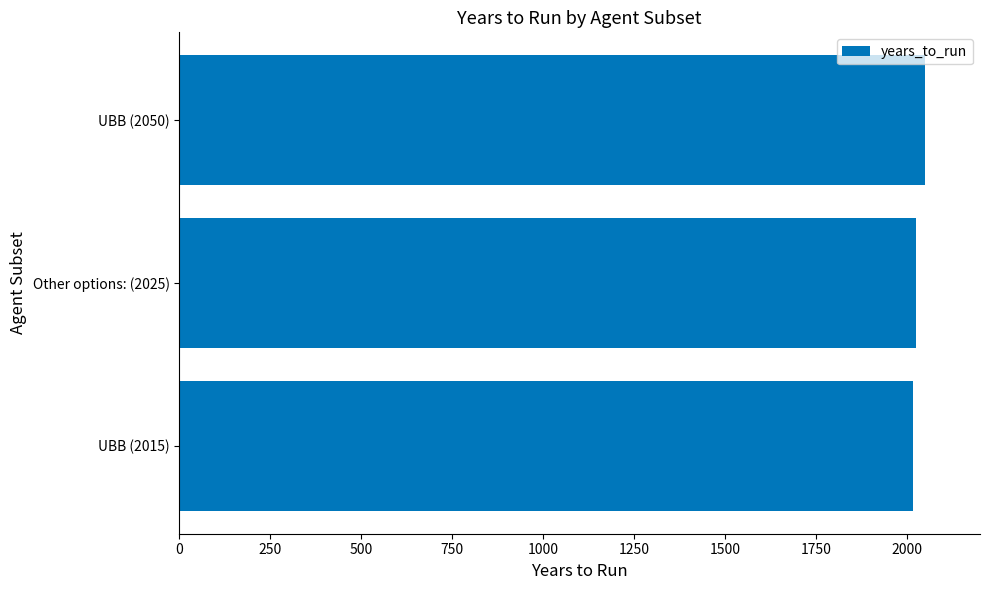

Count the values in the range 2015 to 2050.

3